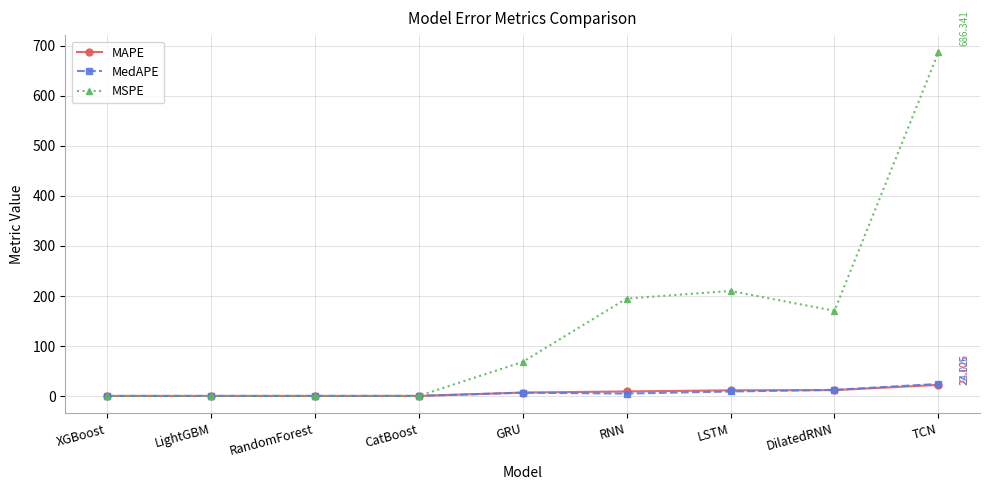

How many values in the MSPE series are below 68?

4